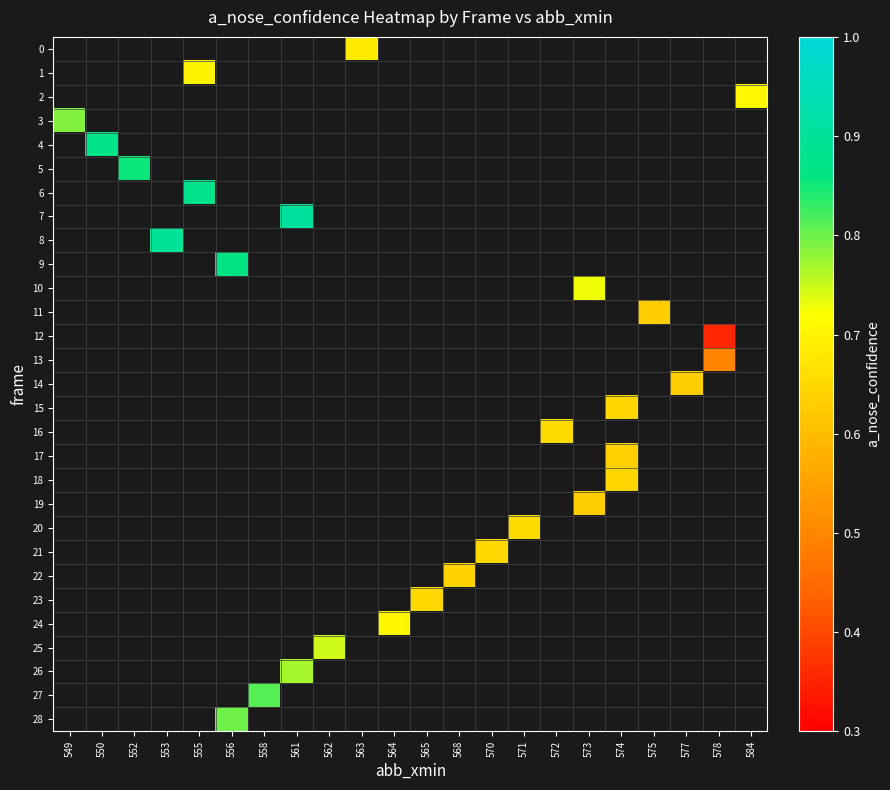

At 549, list the series in order from largest to smallest.

0, 1, 2, 3, 4, 5, 6, 7, 8, 9, 10, 11, 12, 13, 14, 15, 16, 17, 18, 19, 20, 21, 22, 23, 24, 25, 26, 27, 28